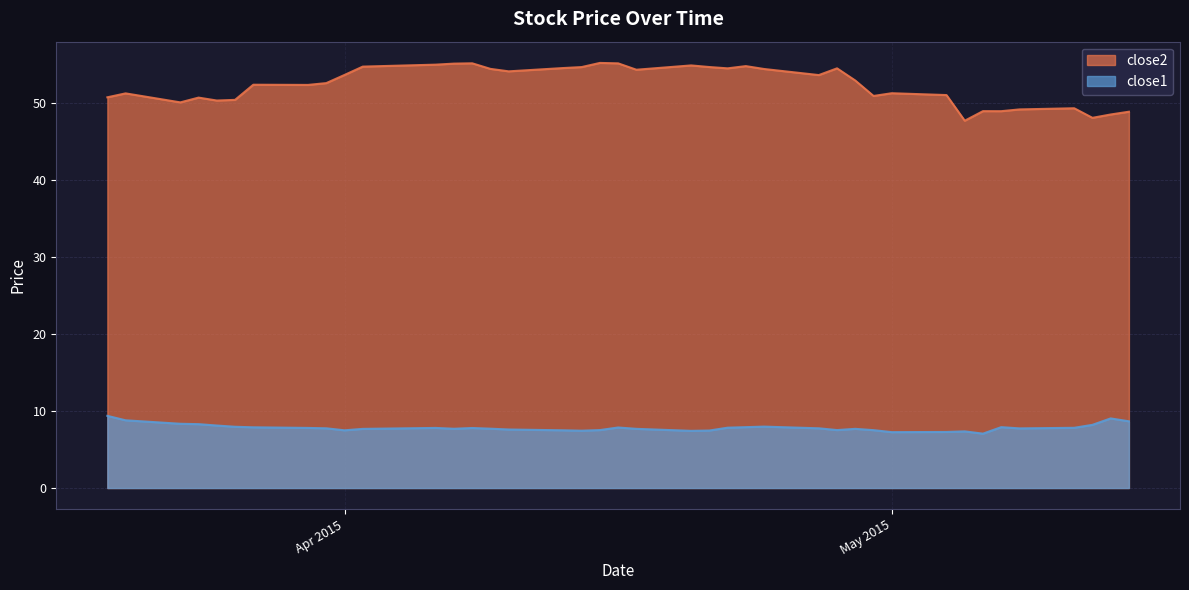

True or false: close2 and close1 intersect in this chart.

False